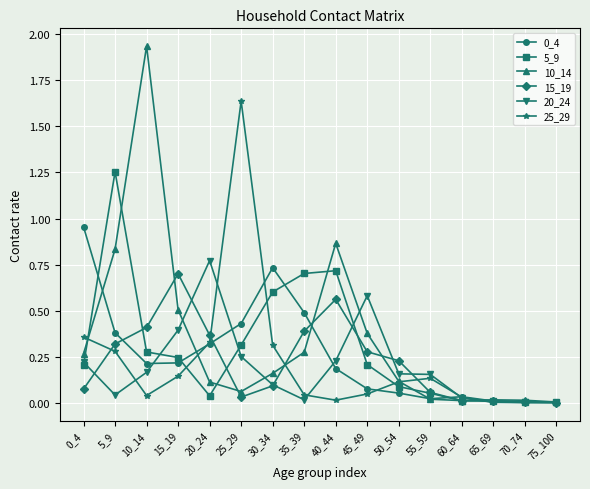

True or false: 10_14 has a value of 0.1 at 20_24.

True